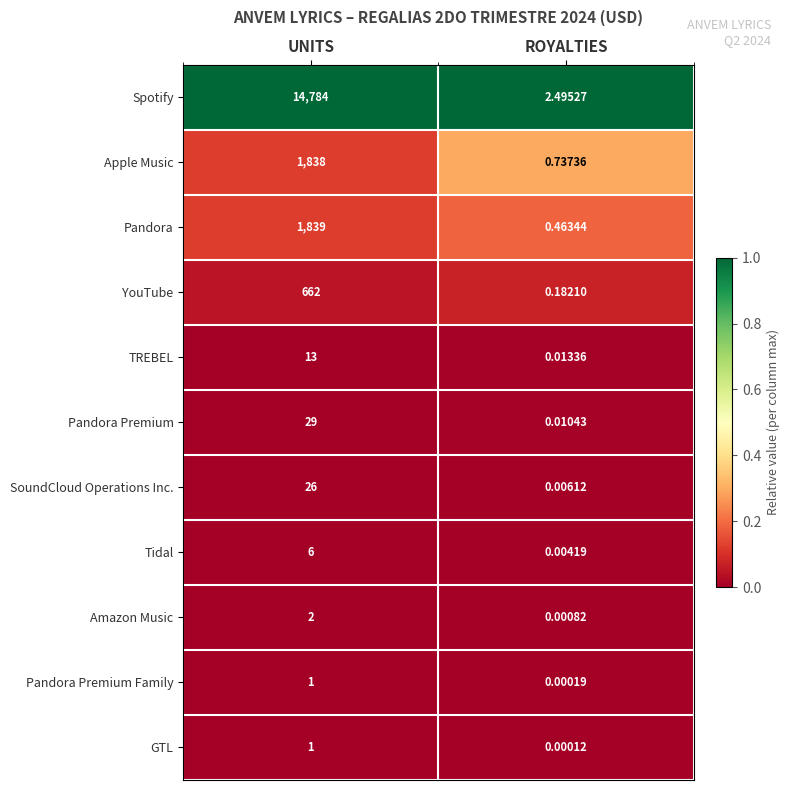

List the labels in order of GTL value, smallest first.

ROYALTIES, UNITS